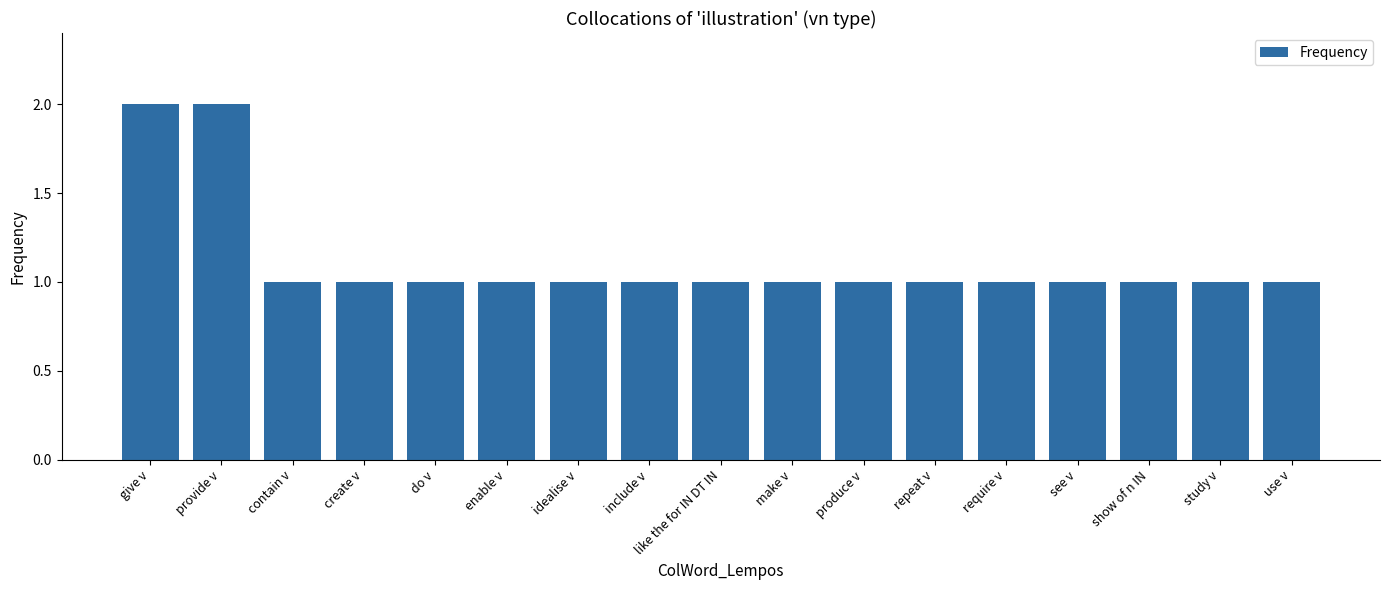

What is the sum of the values at give v and study v?

3